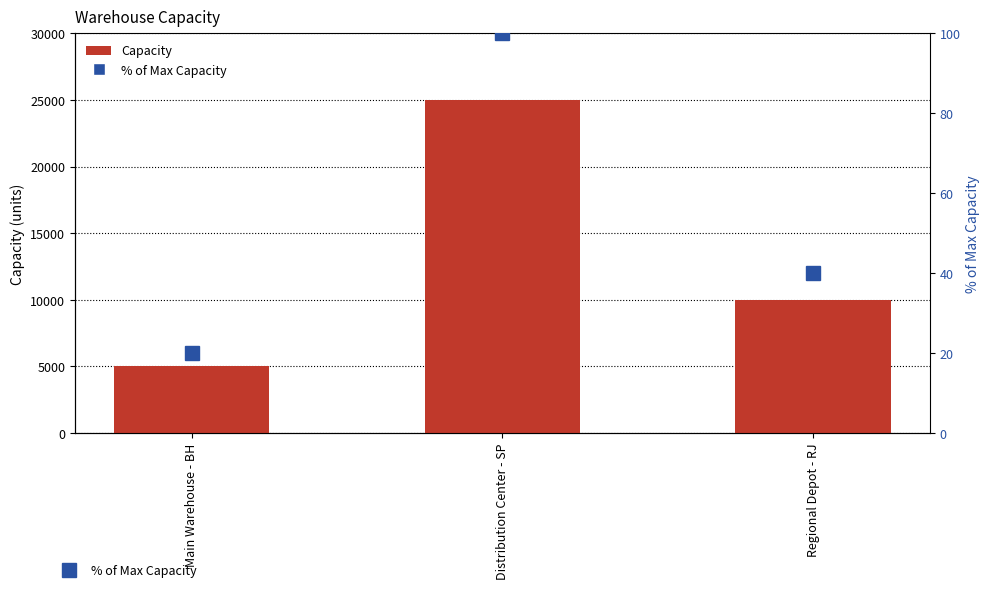

Reading left to right, what are all the values shown in this chart?

Capacity: 5000	25000	10000
% of Max Capacity: 20	100	40